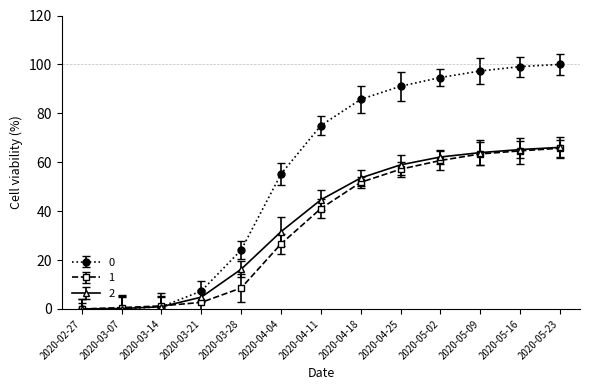

Is the value of 2 at 2020-05-23 greater than the value of 0 at 2020-05-02?

No